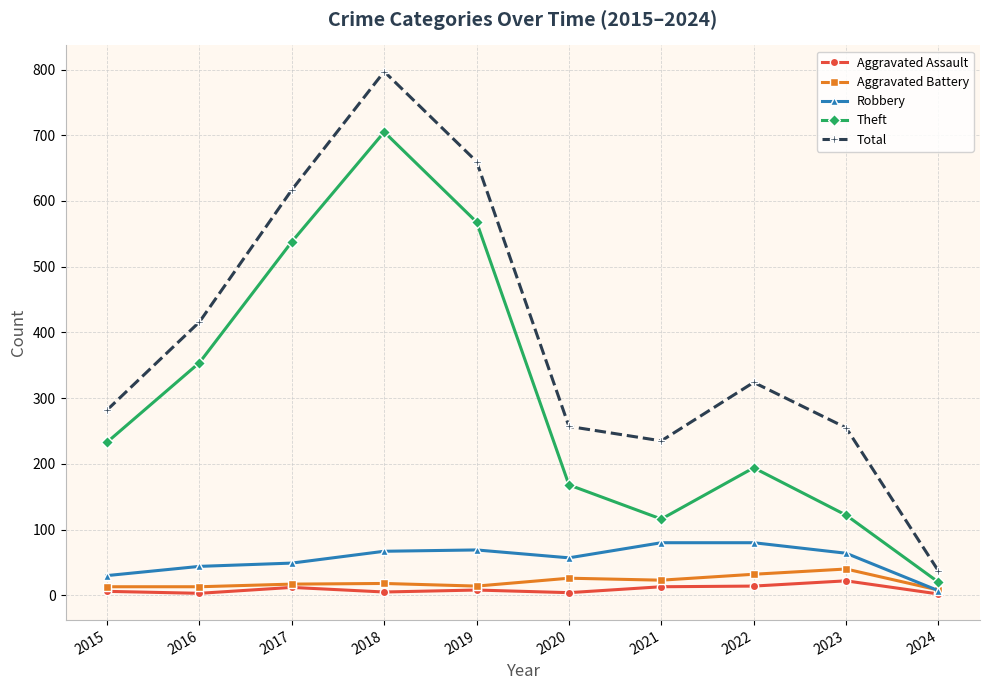

Count the number of data series in this chart.

5